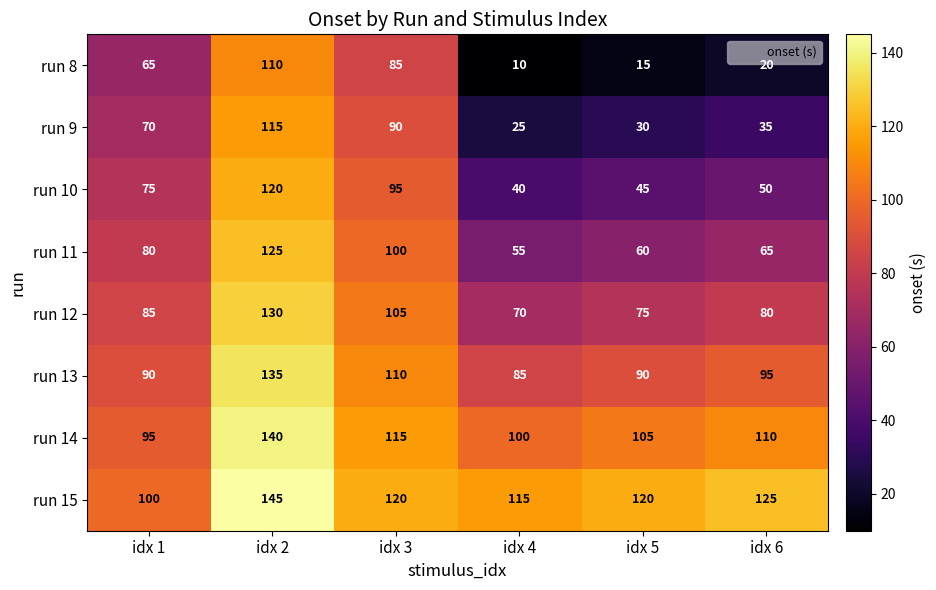

What value does the run 15 series have at idx 3, to the nearest 5?

120